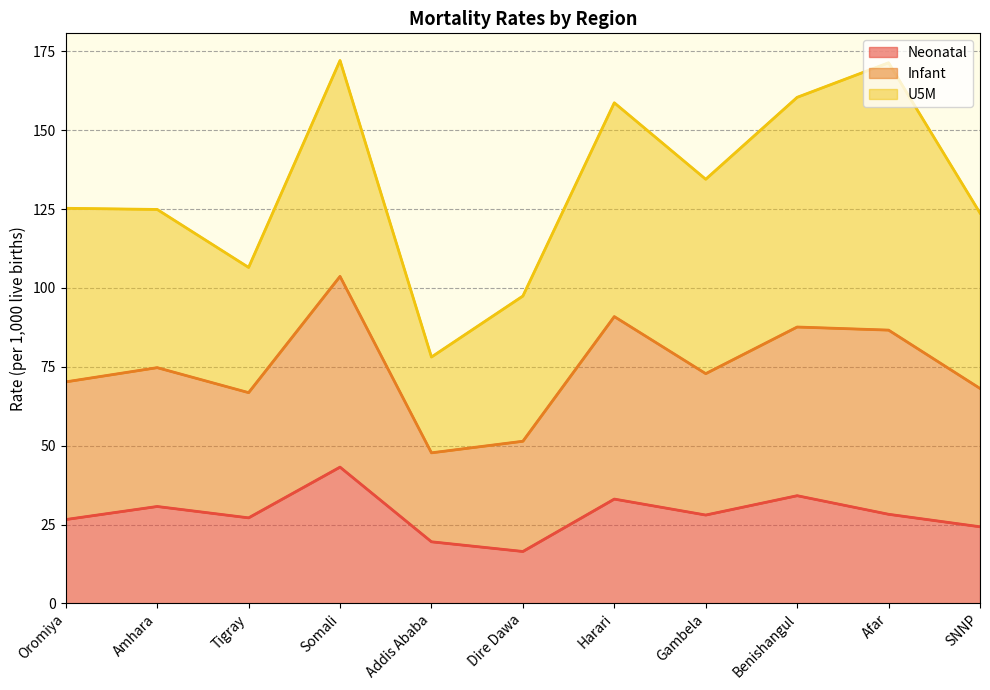

What is the total value across all series at Addis Ababa?

78.1